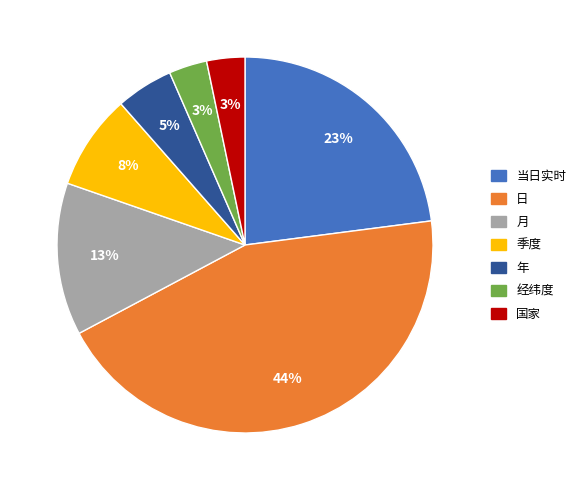

Does any single category account for the majority?

No